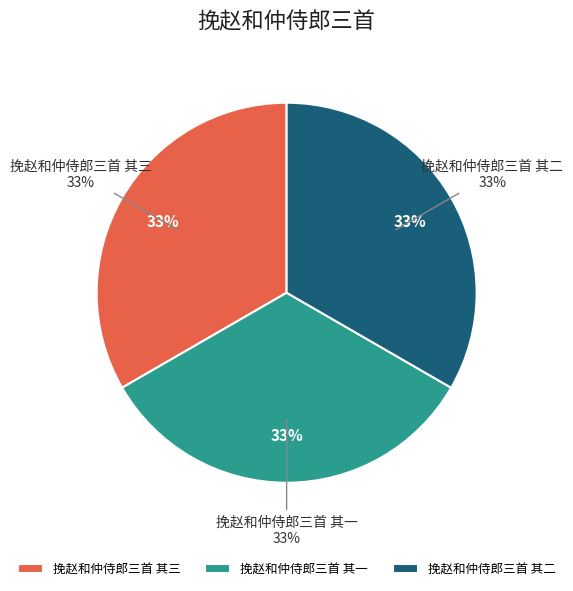

Does 挽赵和仲侍郎三首 其一 represent more than half of the total?

No